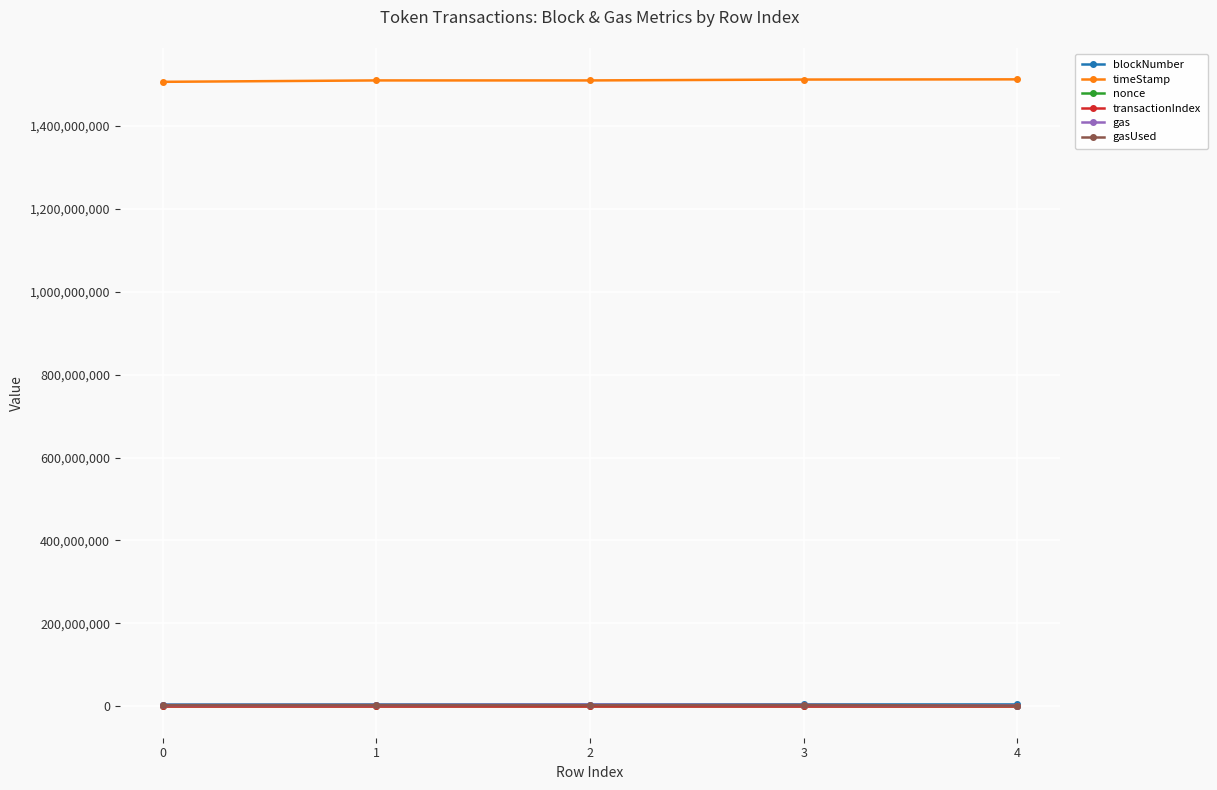

Is this an area chart (filled region under the line)?

No